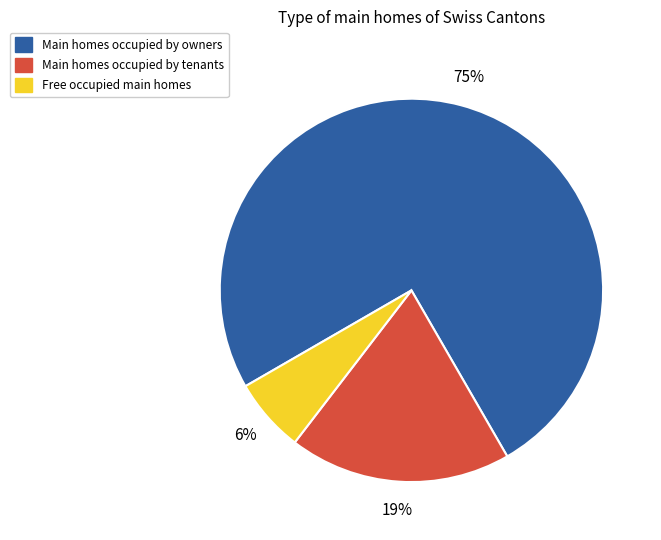

Count the number of slices in the pie.

3